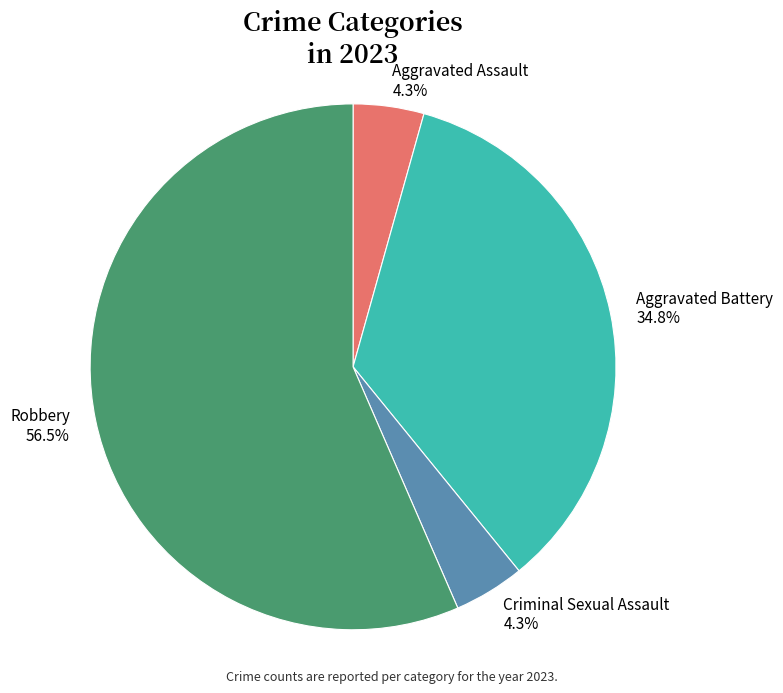

Does Aggravated Assault represent more than half of the total?

No